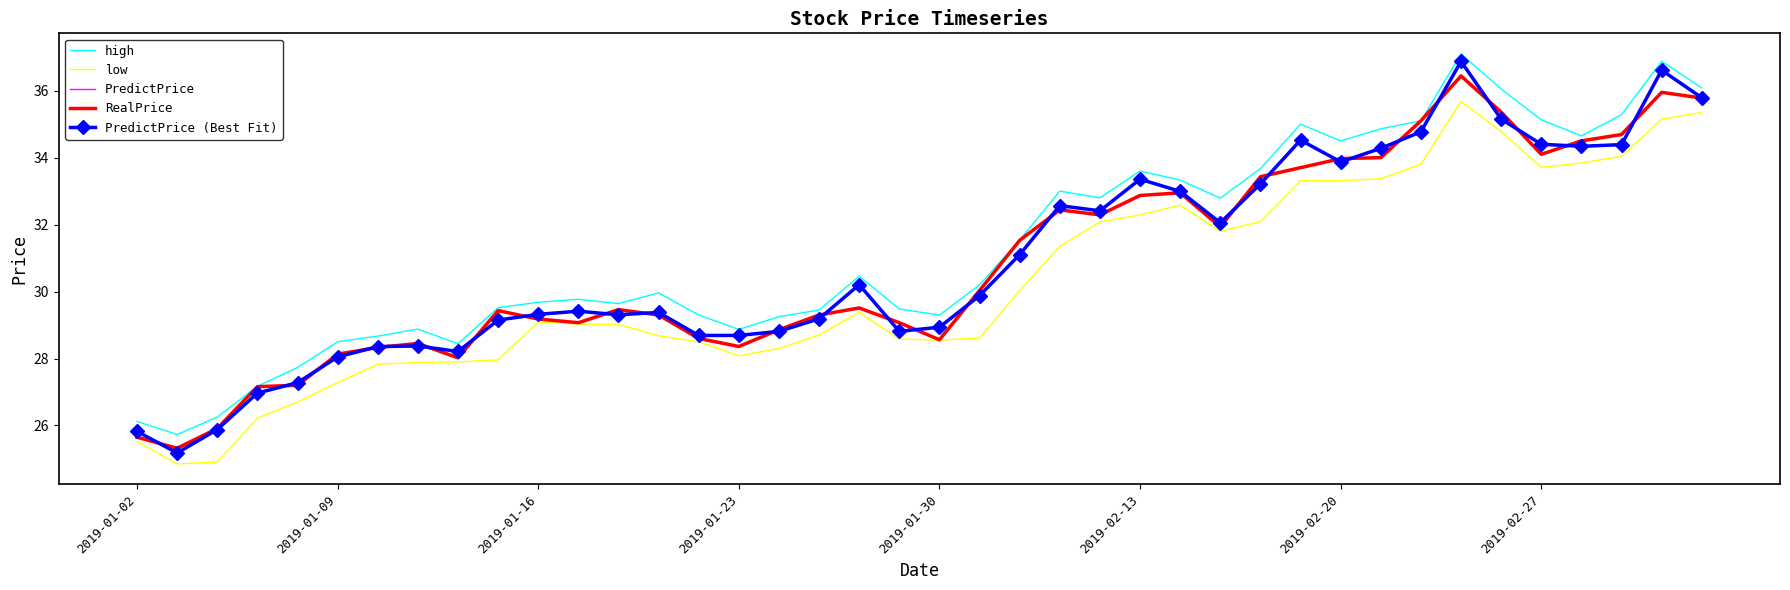

What is the value of the low point at the 7th from the left?

27.8